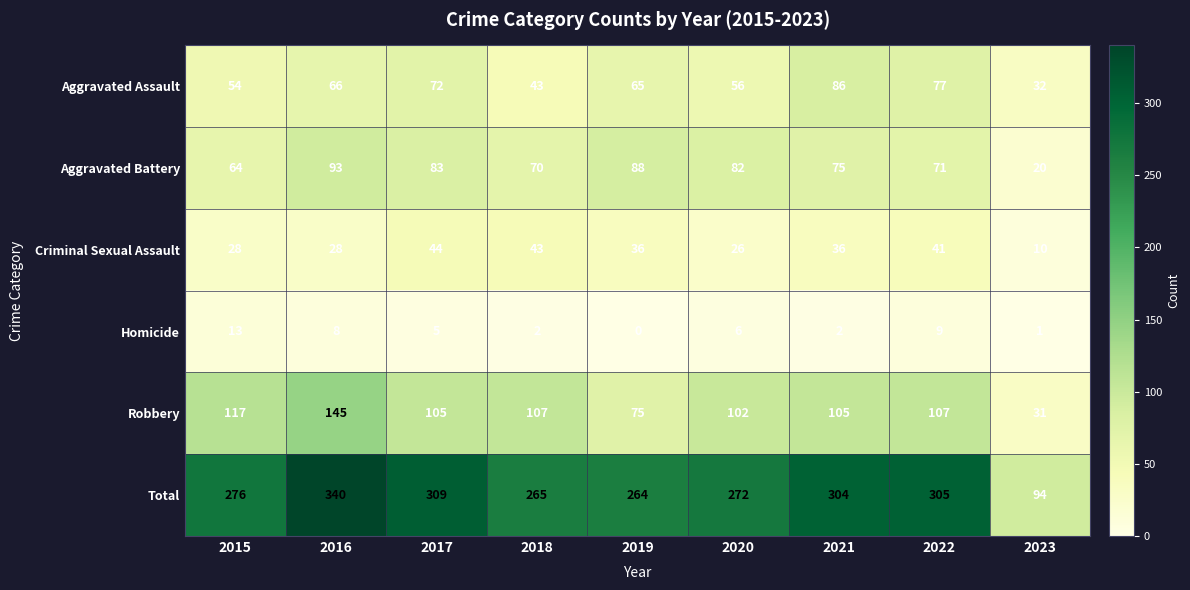

At which category is the sum across all series the highest?

2016